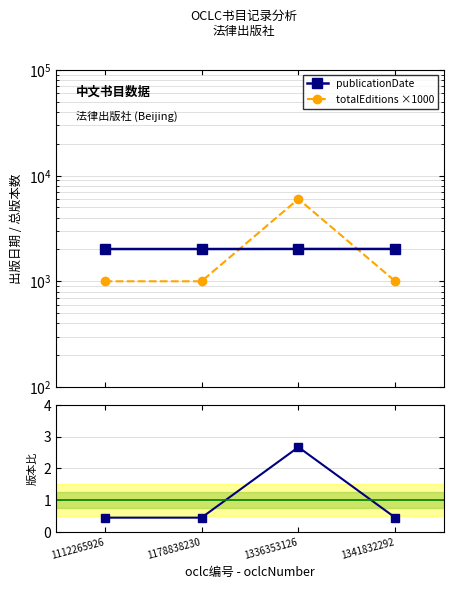

What is the spread (max minus min) of values at 1178838230?

2018.6